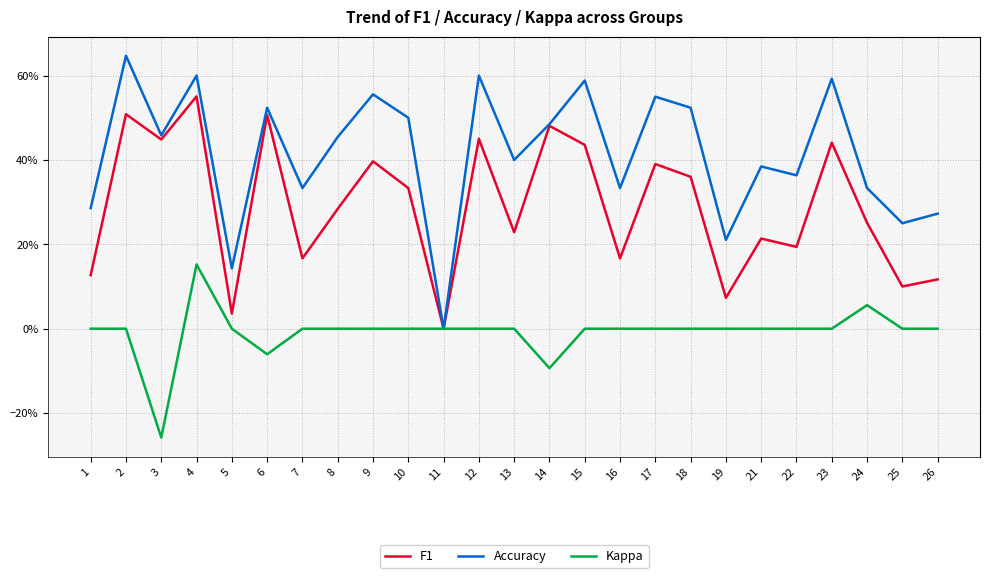

True or false: Kappa and Accuracy intersect in this chart.

False